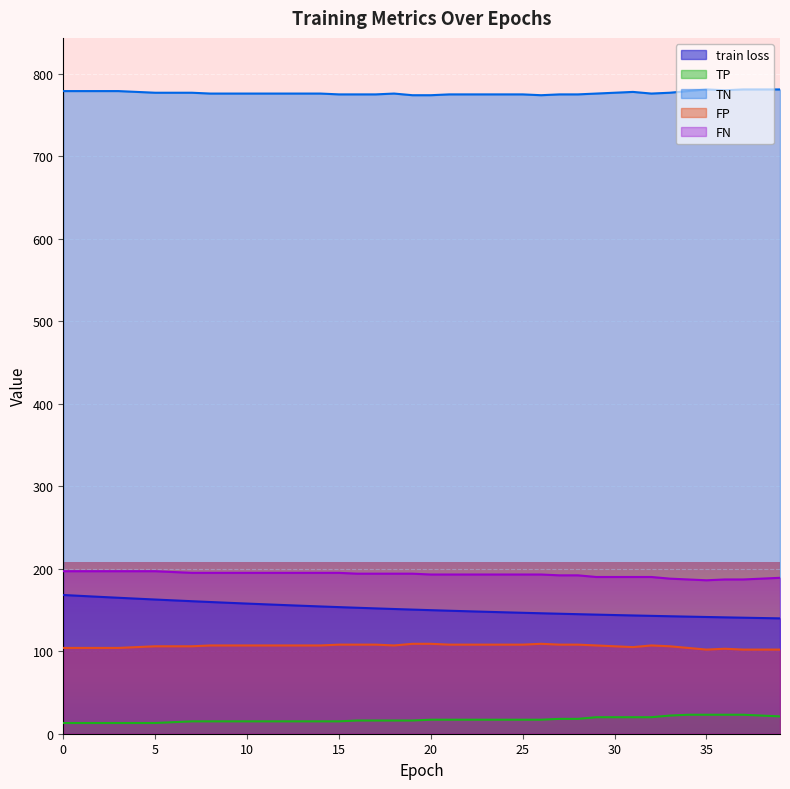

Which has a higher value, 24 or 16?

16